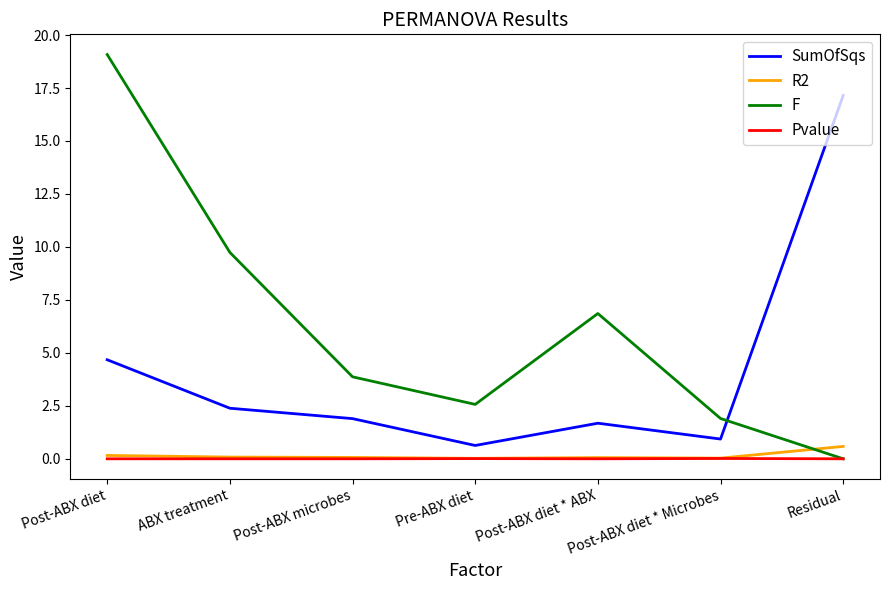

True or false: F and R2 intersect in this chart.

True